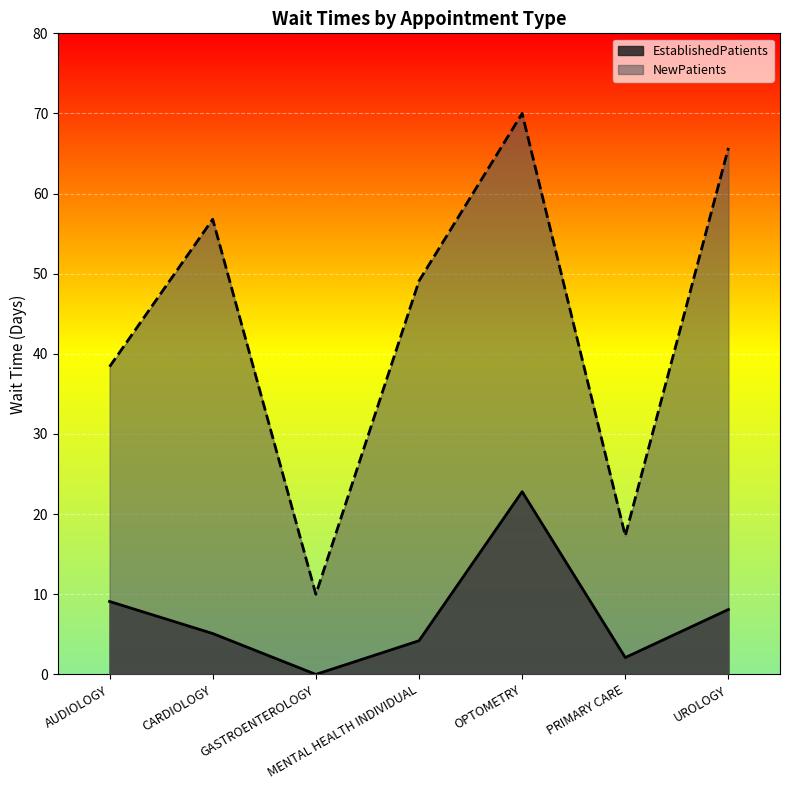

In EstablishedPatients, how many points are lower than both neighbors (excluding endpoints)?

2